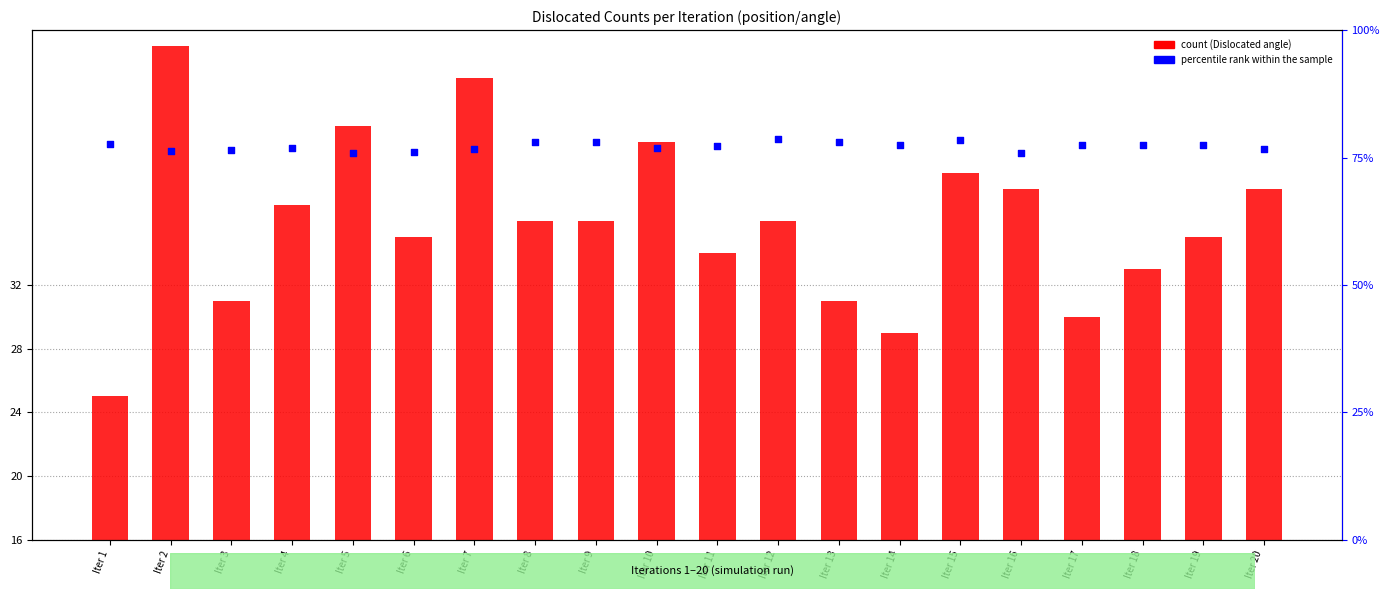

Which series has the largest total across all categories?

percentile rank within the sample